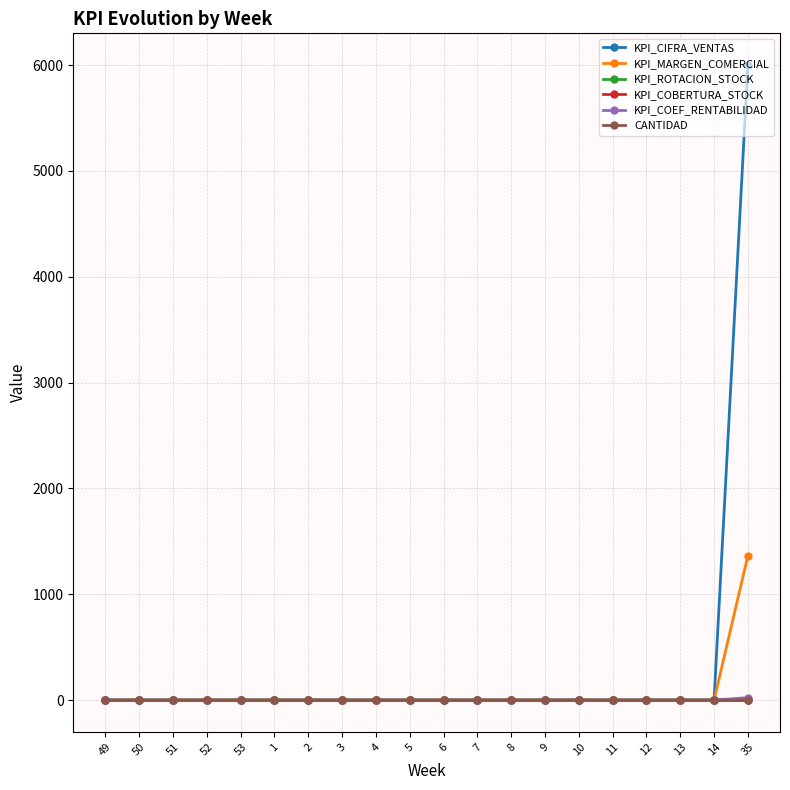

The value of KPI_CIFRA_VENTAS at 13 is -3908.5. True or false?

False